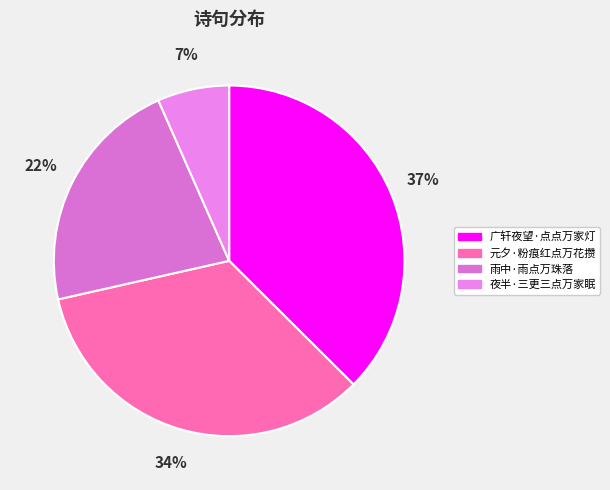

What percentage do 广轩夜望·点点万家灯 and 元夕·粉痕红点万花攒 together represent?

71.5%